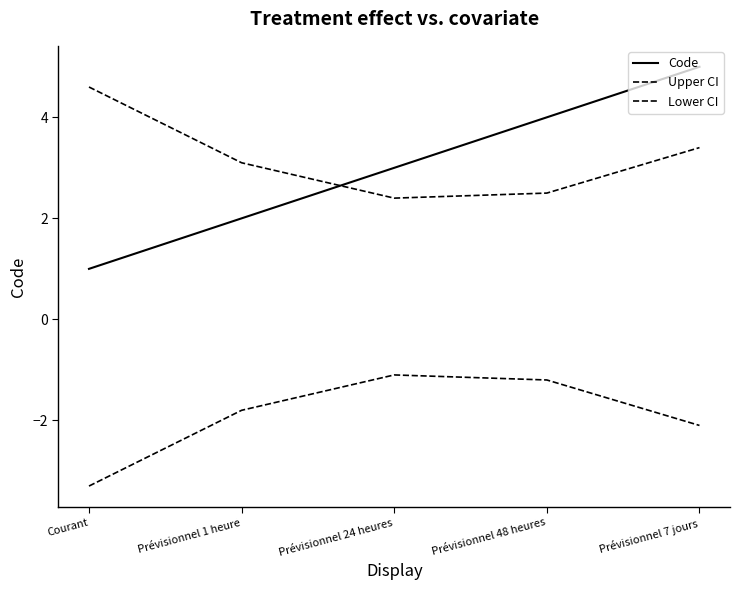

Is this an area chart (filled region under the line)?

No